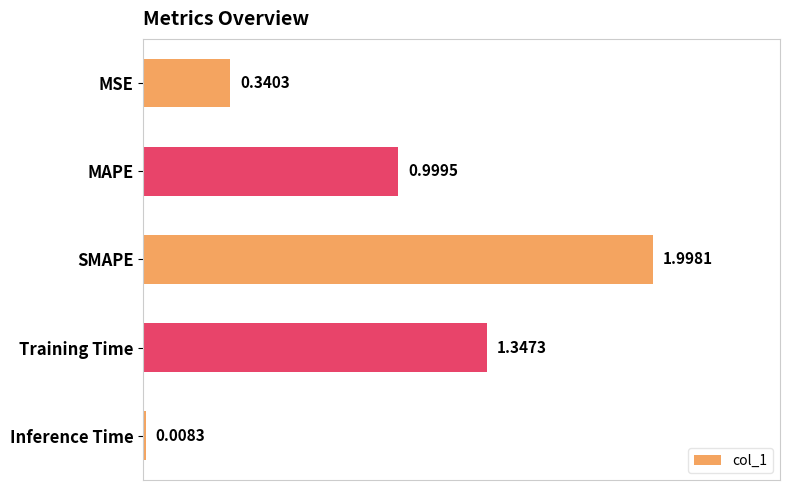

Rank the categories by value from highest to lowest.

SMAPE, Training Time, MAPE, MSE, Inference Time